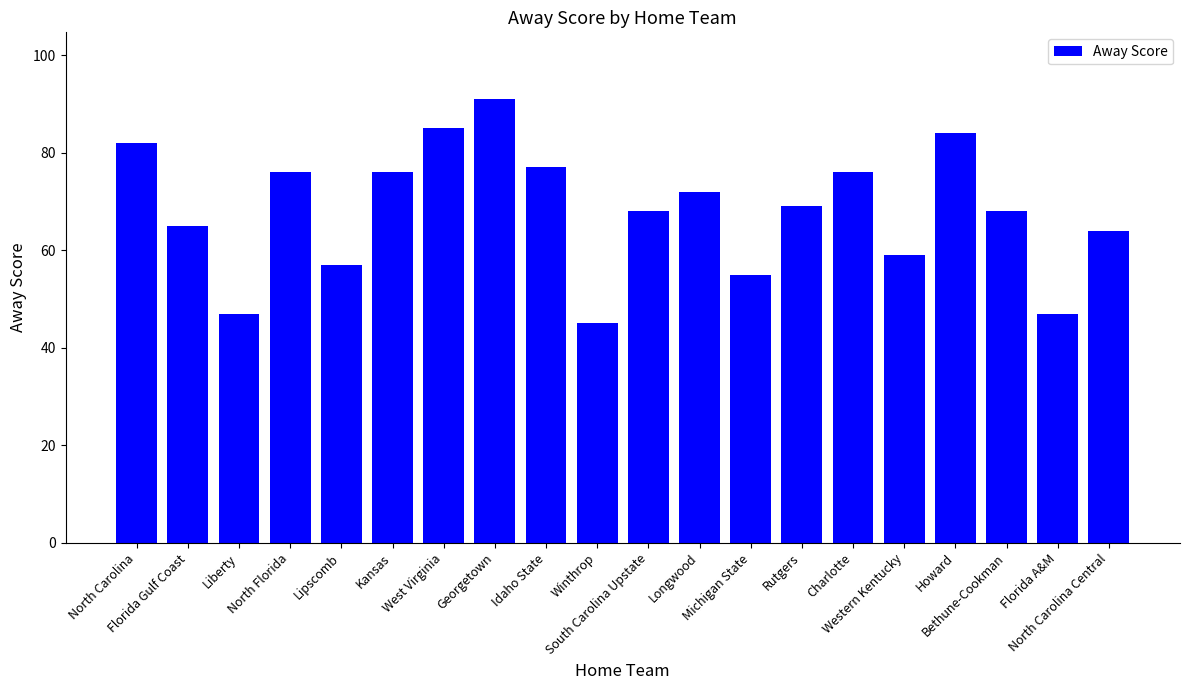

What is the label of the 8th bar from the right?

Michigan State